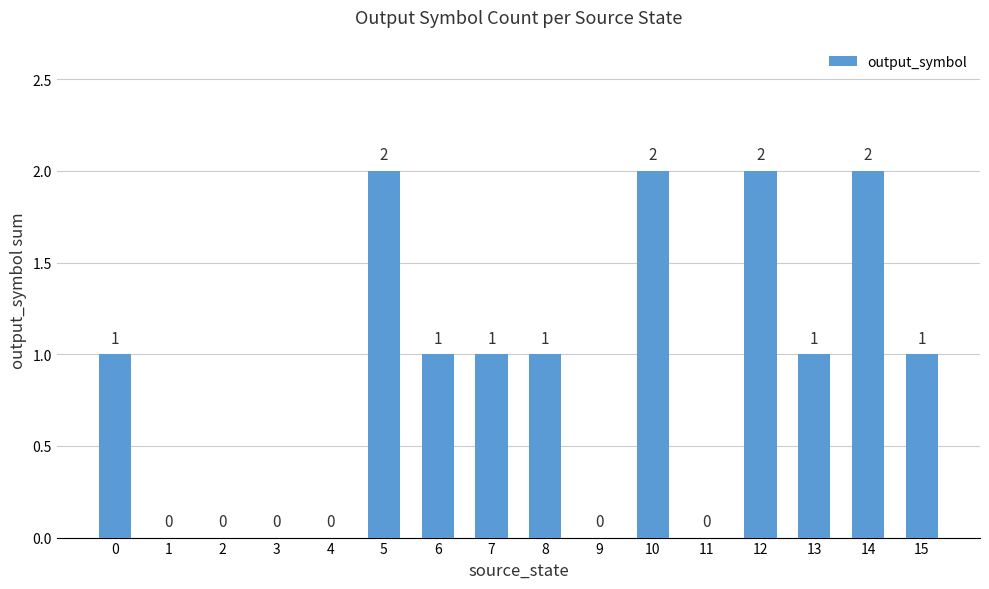

True or false: the data shows 0 at 4.

True